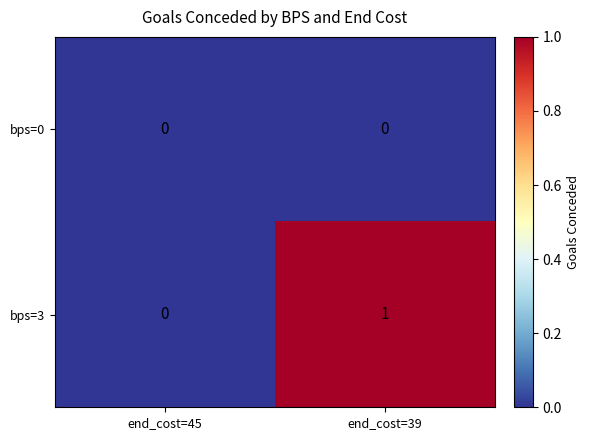

Reading left to right, list all the values displayed in this chart.

bps=0: end_cost=45=0	end_cost=39=0
bps=3: end_cost=45=0	end_cost=39=1